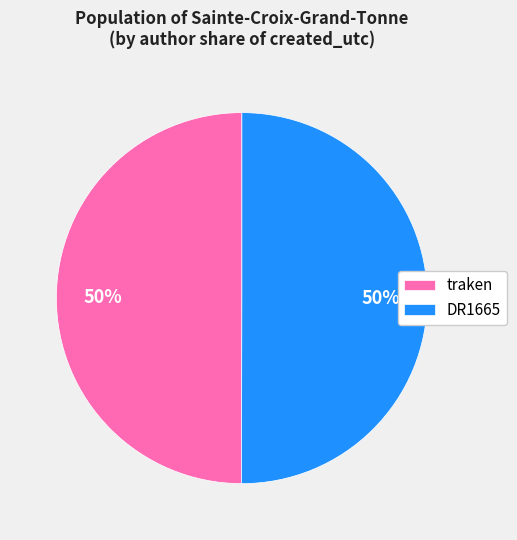

Is the sum of DR1665 and traken greater than half?

Yes